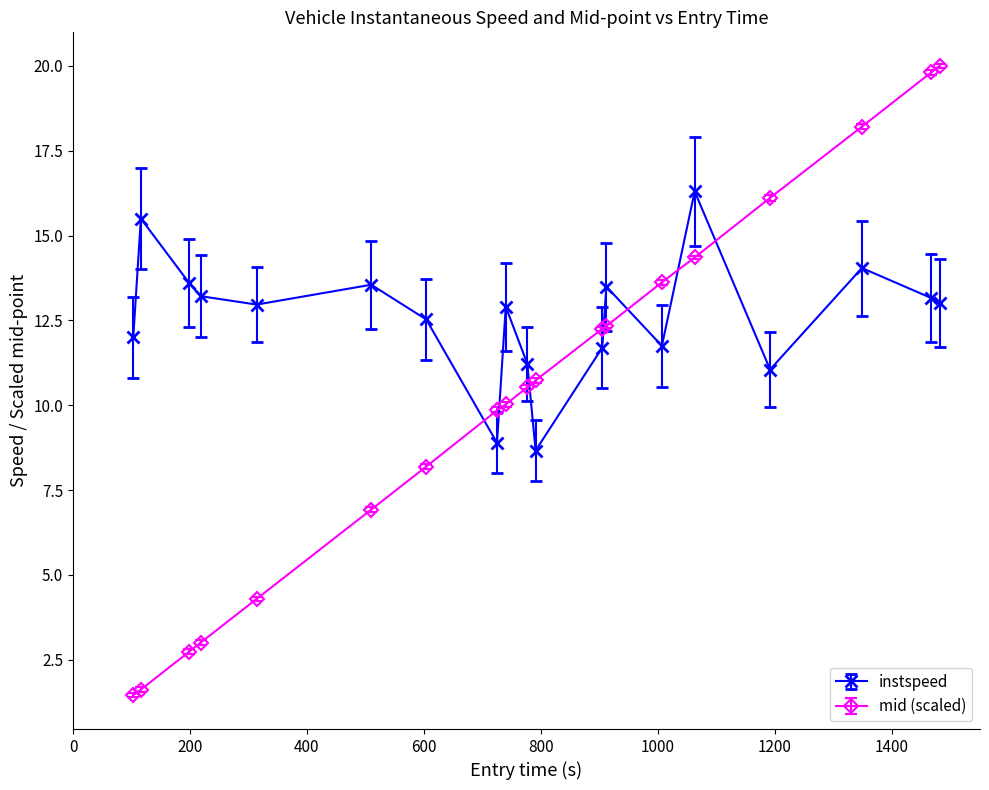

Which series has the largest range (max minus min)?

mid (scaled)